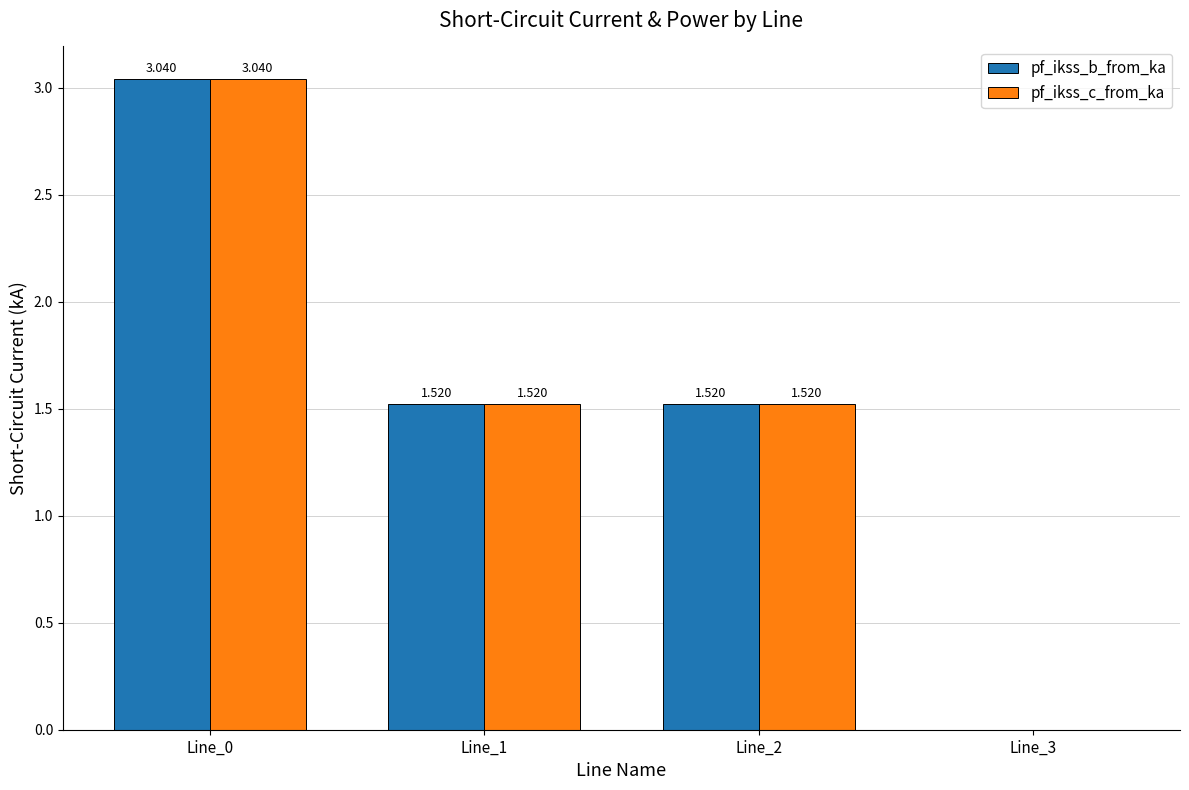

Is the value of pf_ikss_b_from_ka at Line_3 greater than the value of pf_ikss_c_from_ka at Line_2?

No